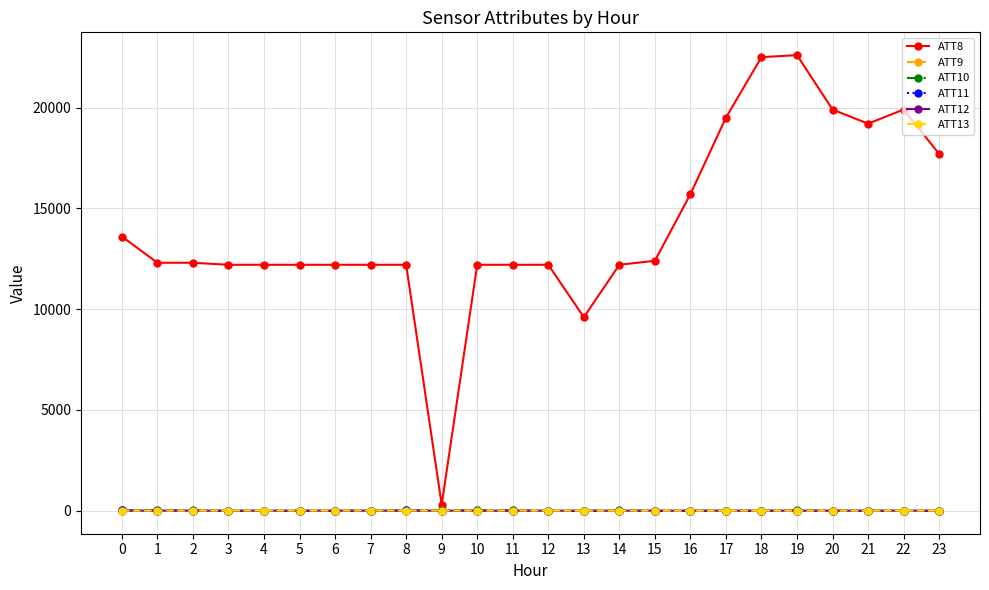

True or false: ATT11 and ATT8 intersect in this chart.

False